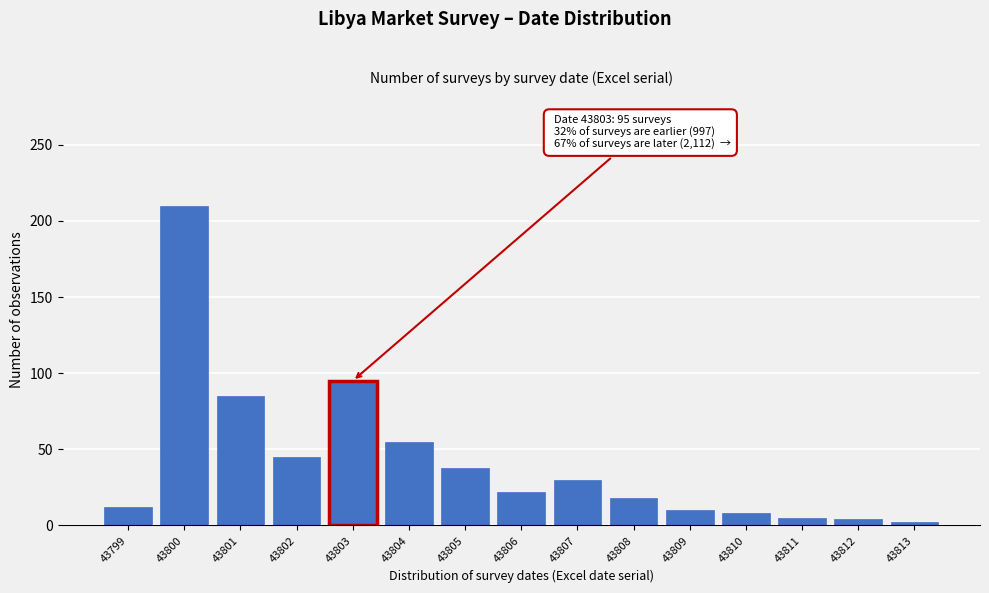

True or false: the data shows 10 at 43809.

True